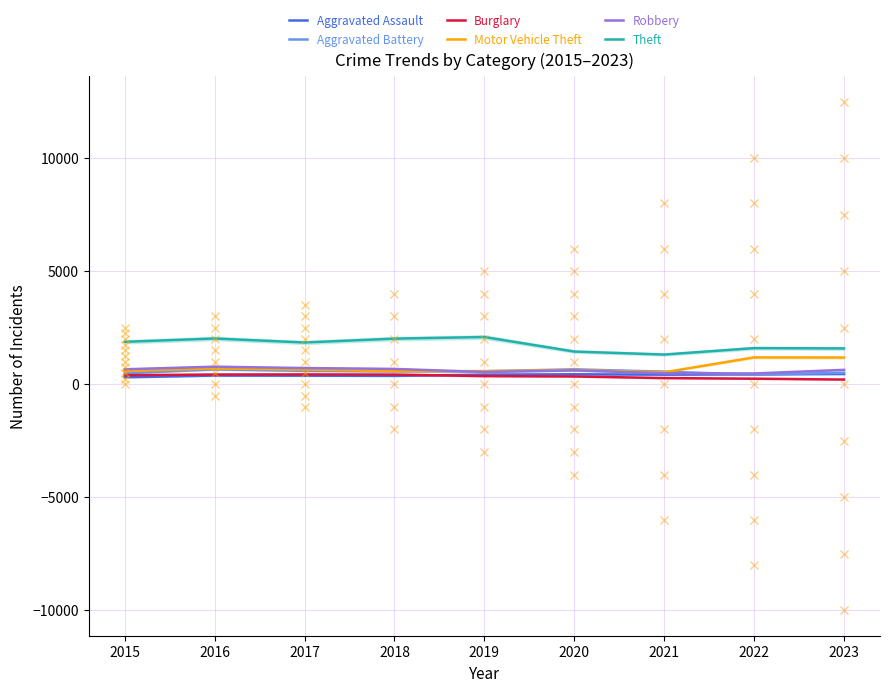

At which label does Aggravated Assault first exceed 423?

2019